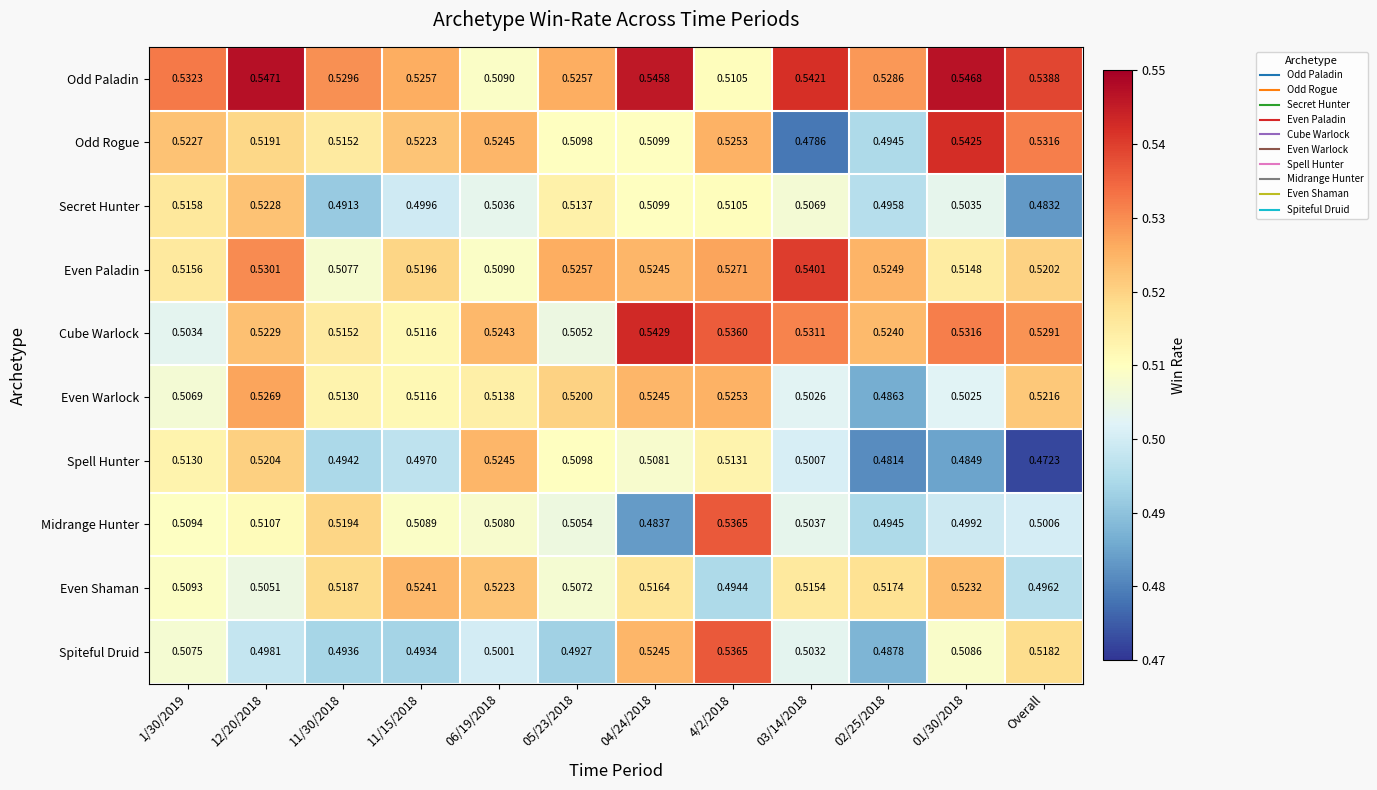

Rank the series at 03/14/2018 from lowest to highest value.

Odd Rogue, Spell Hunter, Even Warlock, Spiteful Druid, Midrange Hunter, Secret Hunter, Even Shaman, Cube Warlock, Even Paladin, Odd Paladin